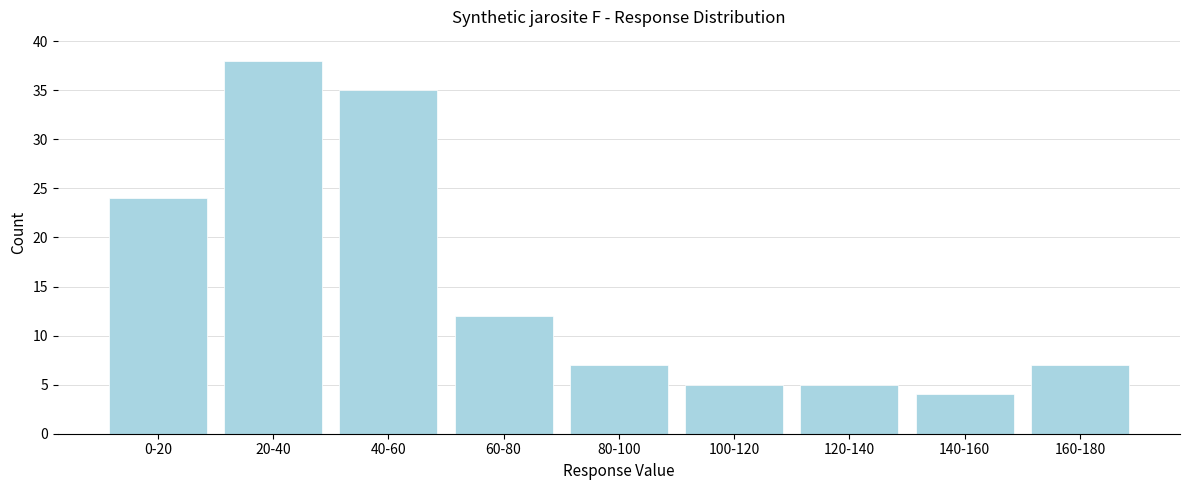

Reading right to left, what are all the values shown in this chart?

160-180=7	140-160=4	120-140=5	100-120=5	80-100=7	60-80=12	40-60=35	20-40=38	0-20=24